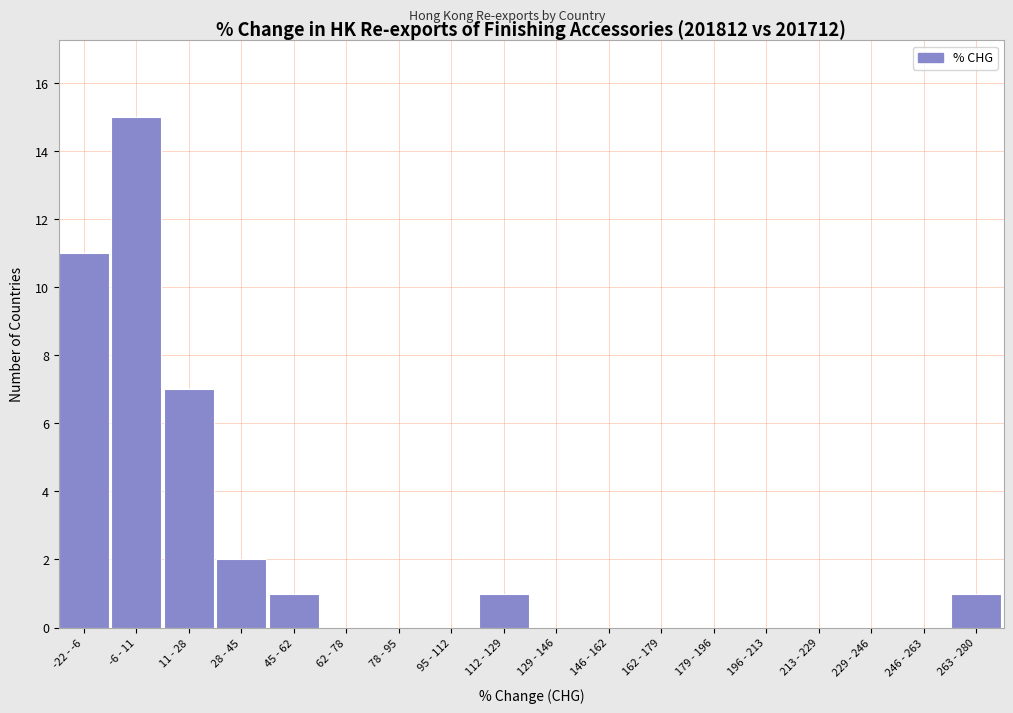

Reading left to right, what are all the values shown in this chart?

-22 - -6=11	-6 - 11=15	11 - 28=7	28 - 45=2	45 - 62=1	62 - 78=0	78 - 95=0	95 - 112=0	112 - 129=1	129 - 146=0	146 - 162=0	162 - 179=0	179 - 196=0	196 - 213=0	213 - 229=0	229 - 246=0	246 - 263=0	263 - 280=1